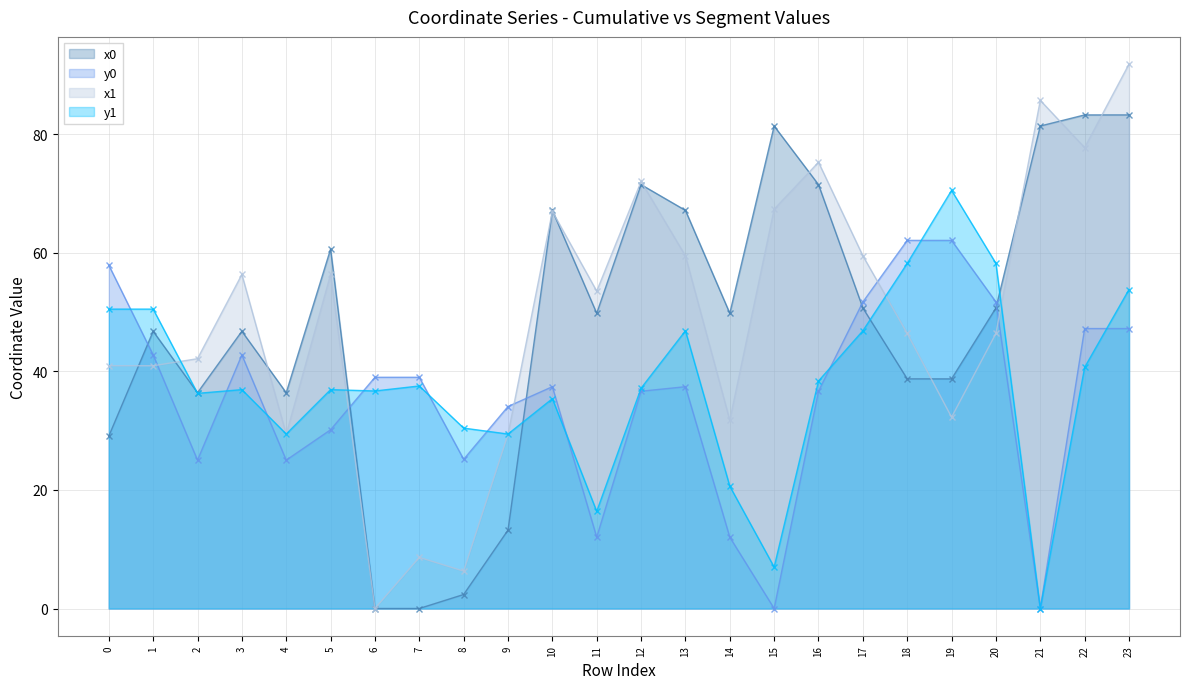

At 3, list the series in order from largest to smallest.

x1, x0, y0, y1